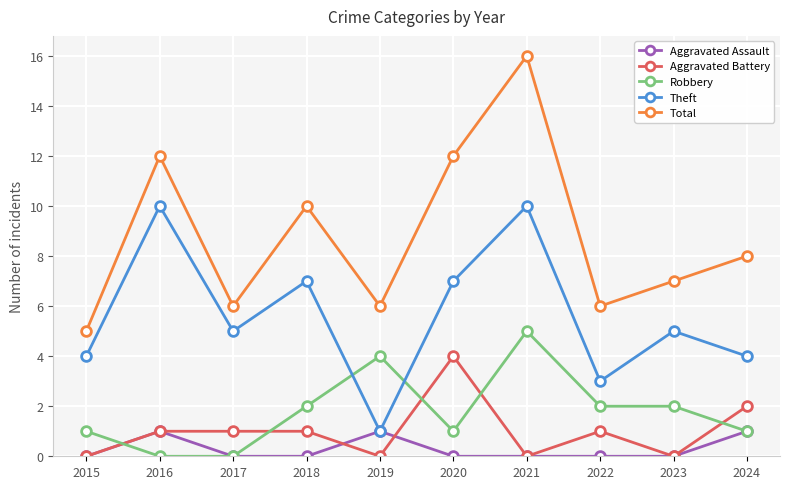

Where is the first local maximum for Aggravated Assault?

2016